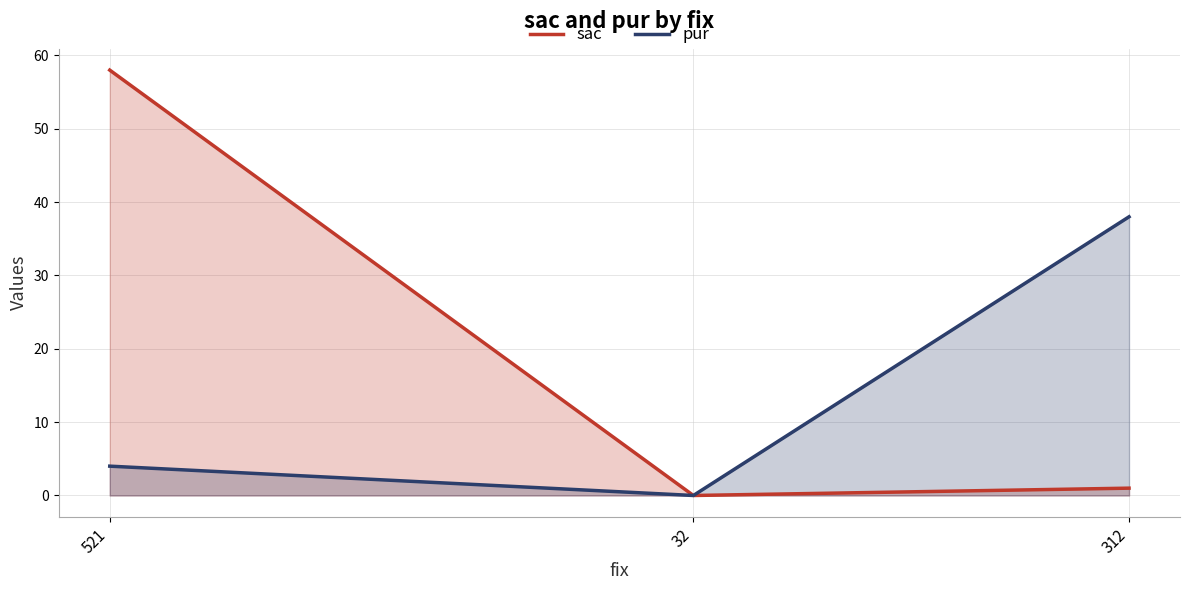

What is the total value across all series at 521?

62